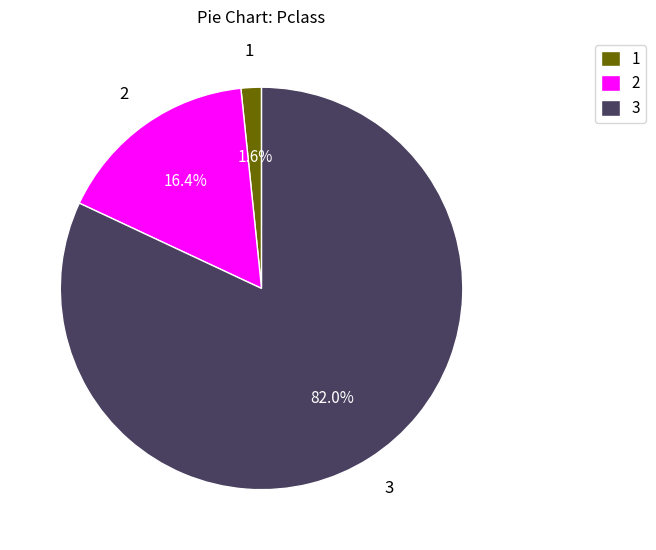

Which slice is the largest?

3